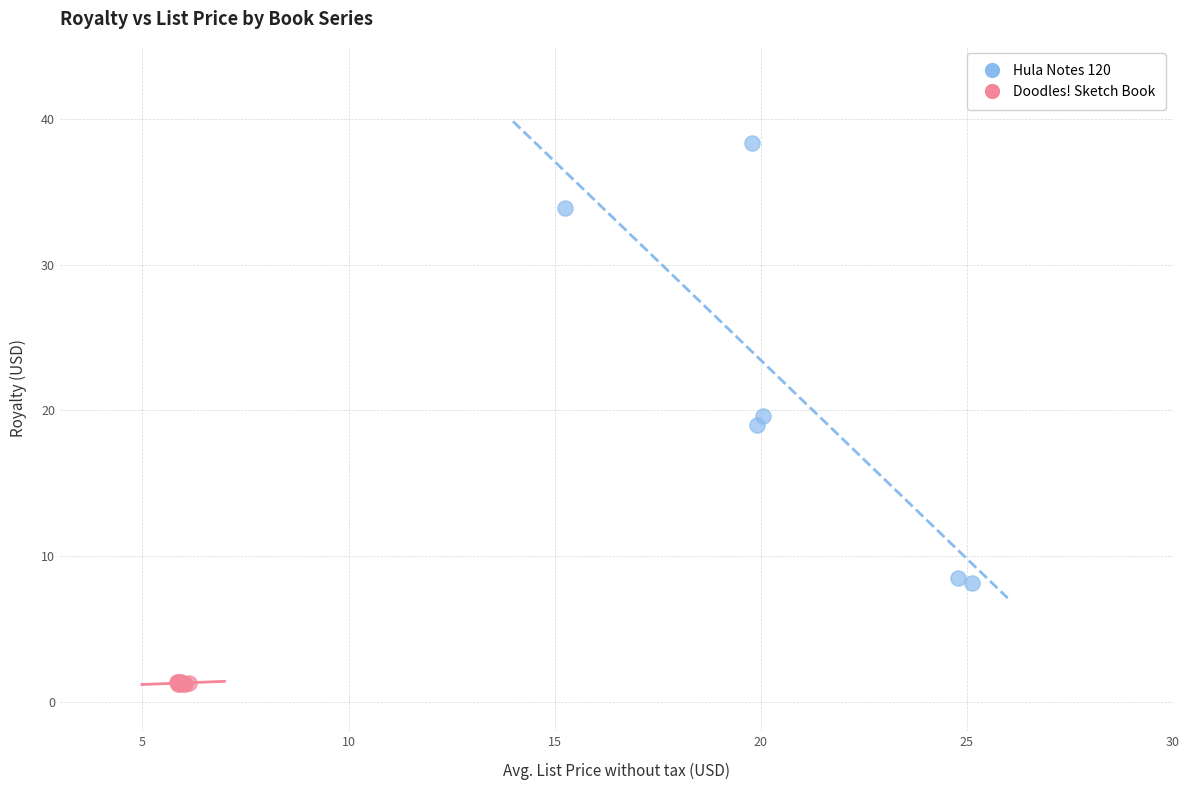

Which series has the widest spread of Y values?

Hula Notes 120